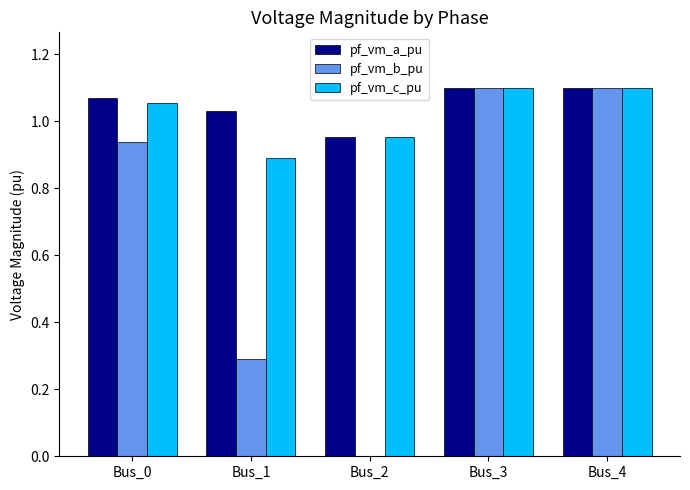

Where does the pf_vm_a_pu series first go above 1?

Bus_0